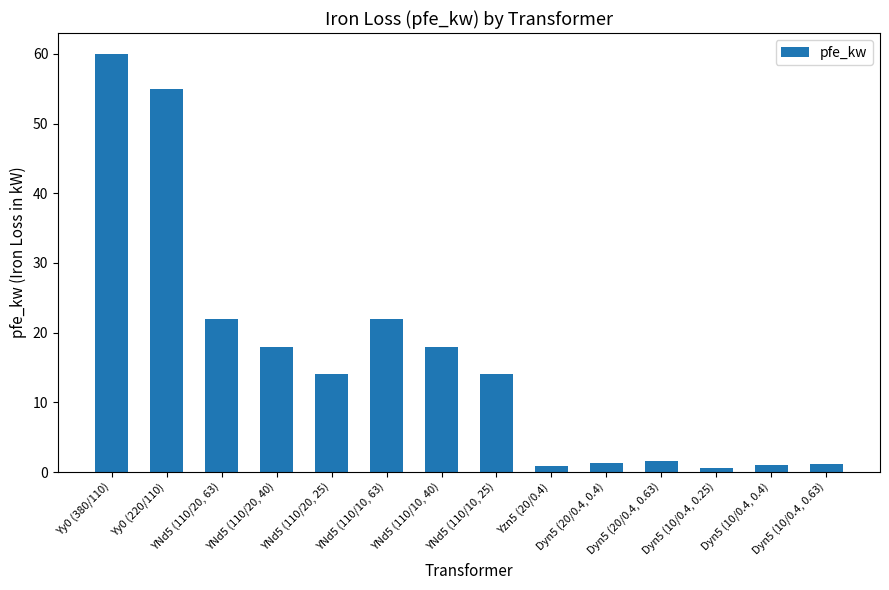

What position from the left is Dyn5 (20/0.4, 0.4)?

10